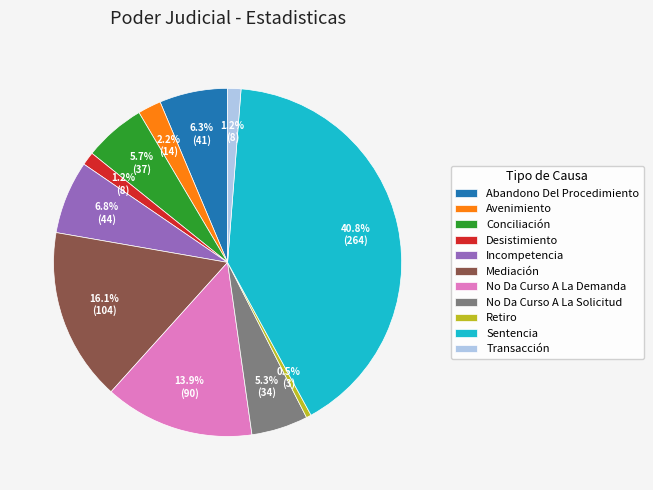

Is it true that Retiro is 12% of the pie?

False